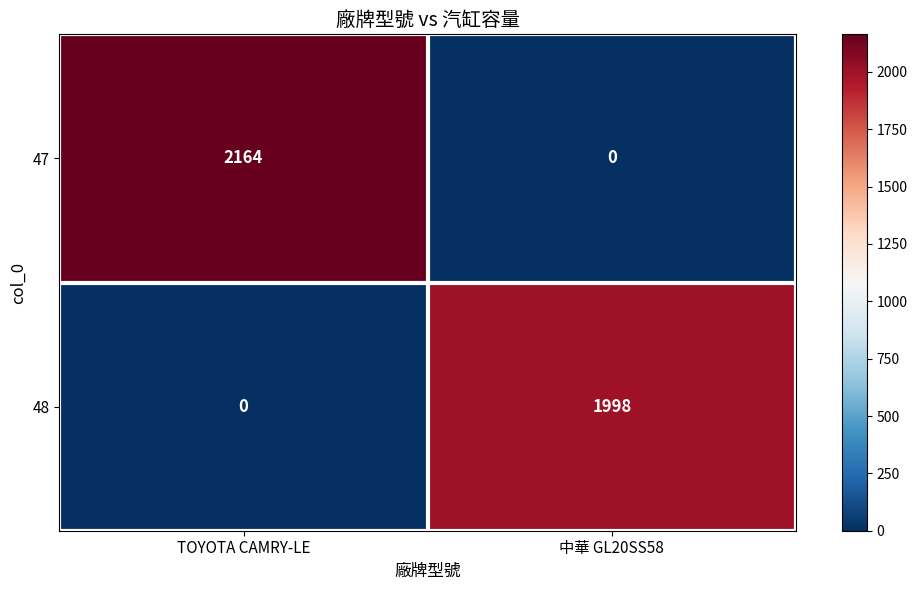

Rank the series at TOYOTA CAMRY-LE from lowest to highest value.

48, 47